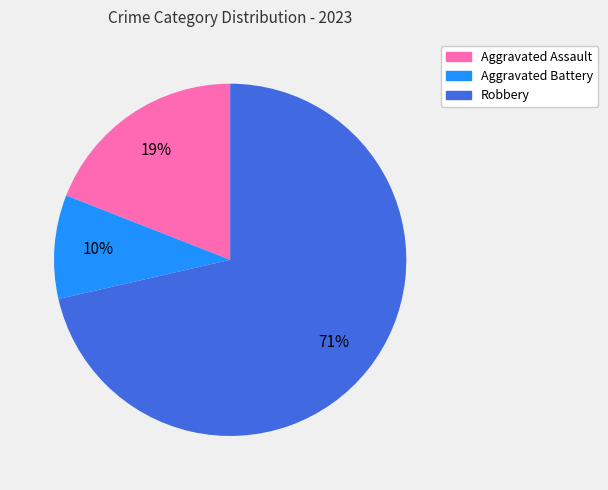

To the nearest percent, what is the average slice percentage?

33%